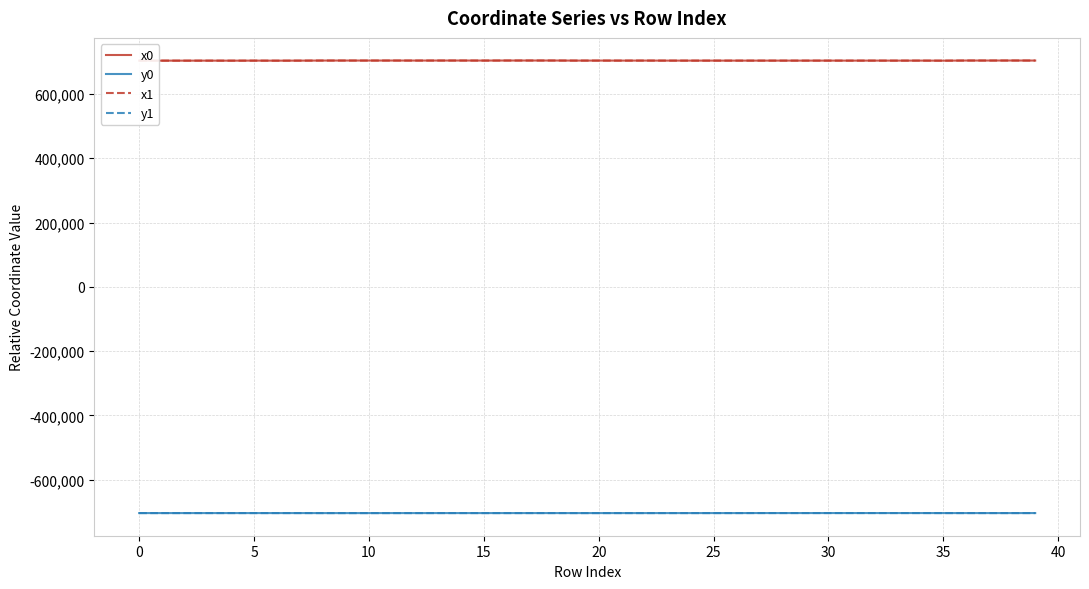

What is the difference between the maximum and minimum values in the y0 series?

115.1